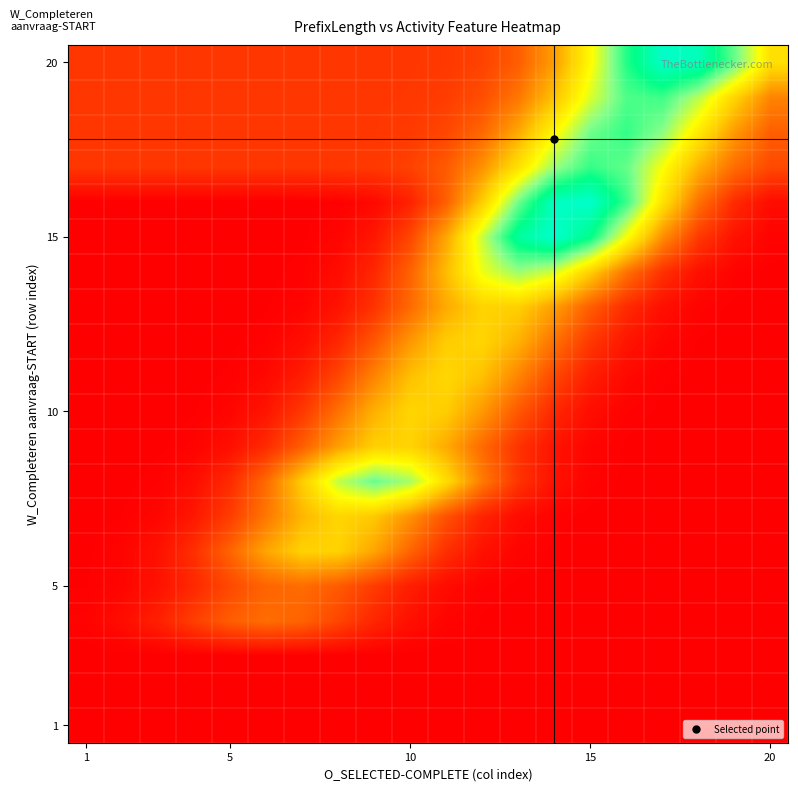

At which category is the sum across all series the highest?

13